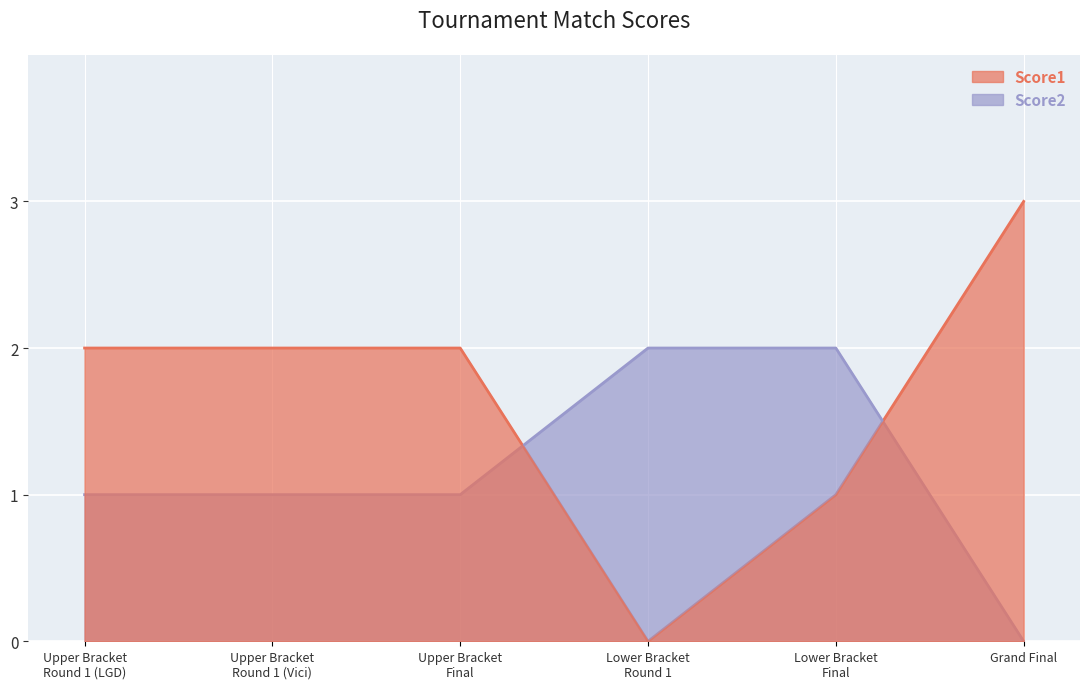

What is the difference between the maximum and minimum values in the Score1 series?

3